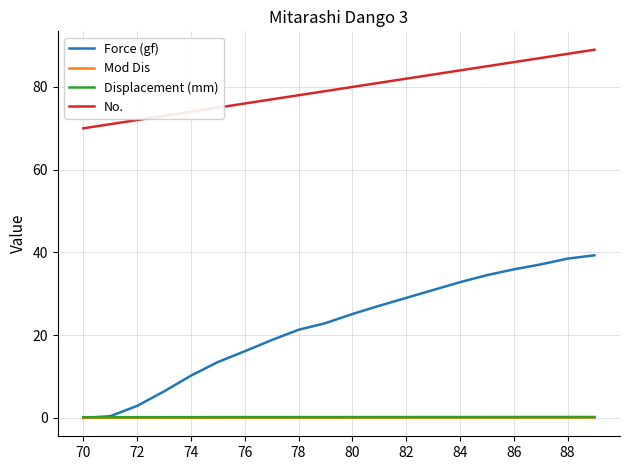

What is the maximum value shown in the chart?

89.0